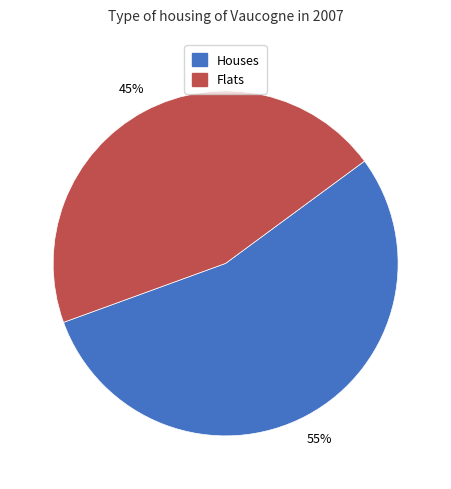

Does any single category account for the majority?

Yes